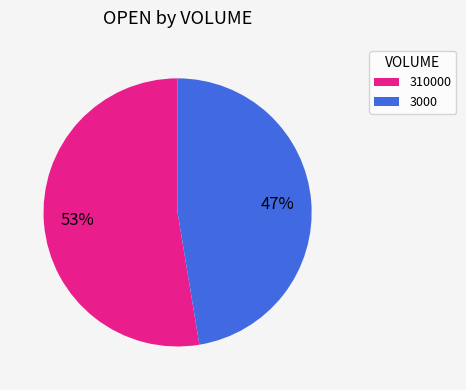

Which has a higher value, 3000 or 310000?

310000